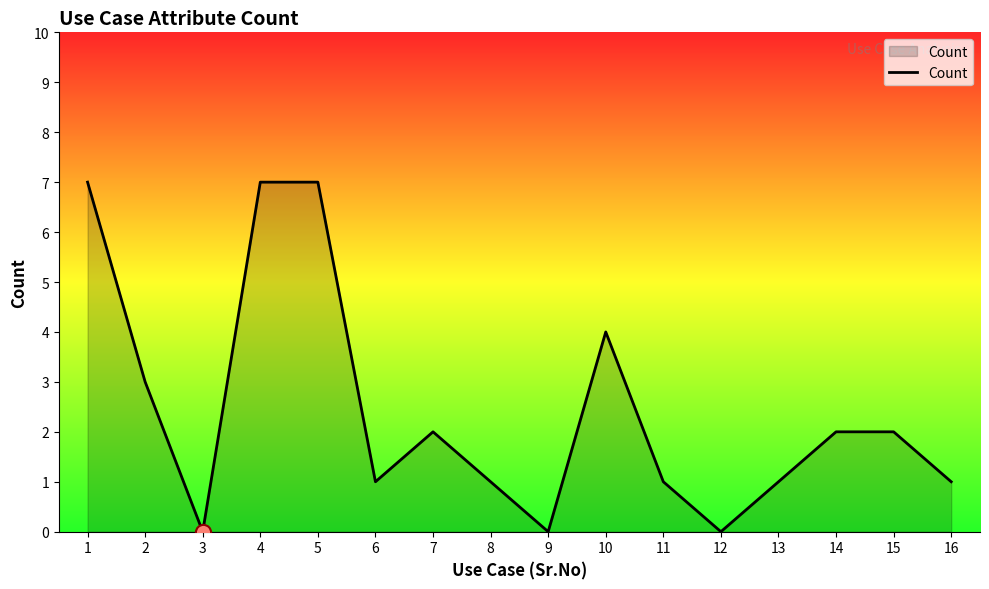

What is the ratio of the value at 8 to the value at 1?

0.1